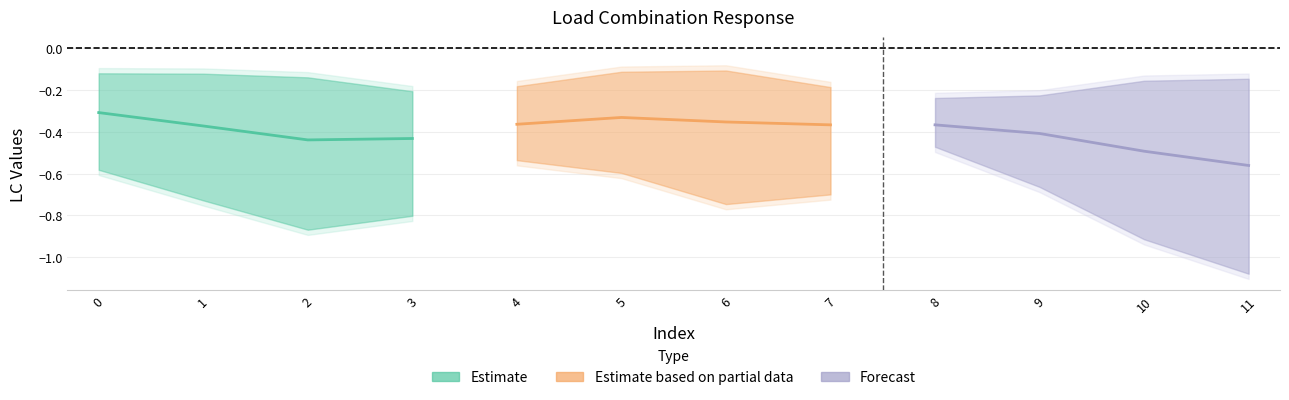

The LC2 series shows -0.6 at 5. True or false?

True